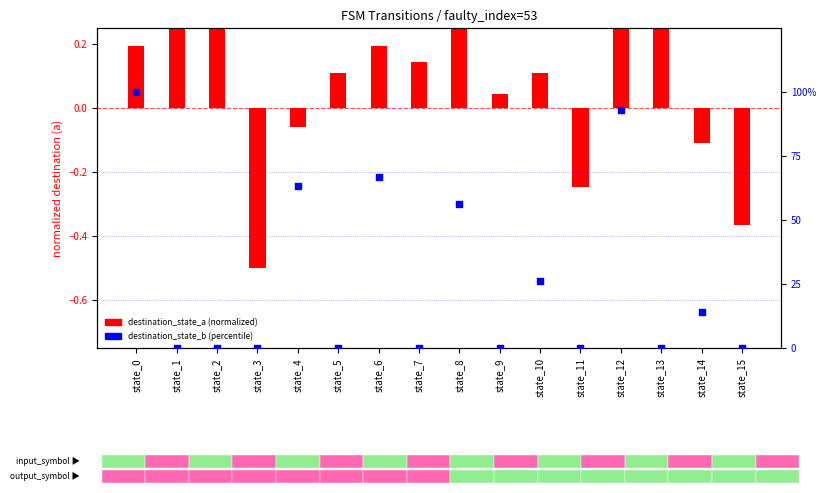

Is the value of destination_state_b (percentile) at state_1 greater than the value of destination_state_a (normalized) at state_2?

No